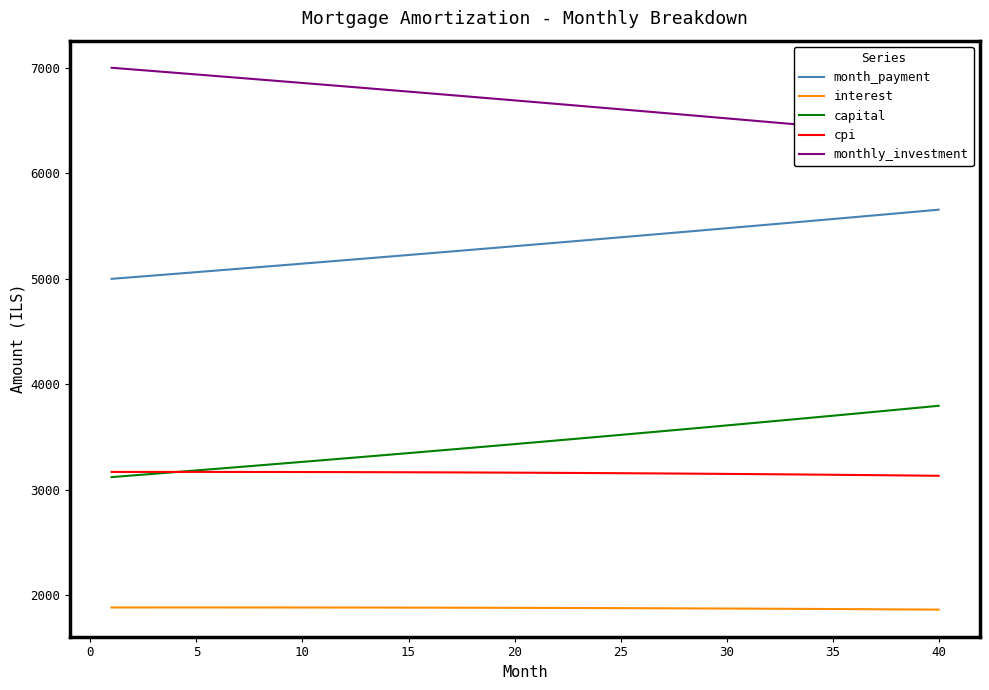

True or false: cpi and monthly_investment cross at least once.

False